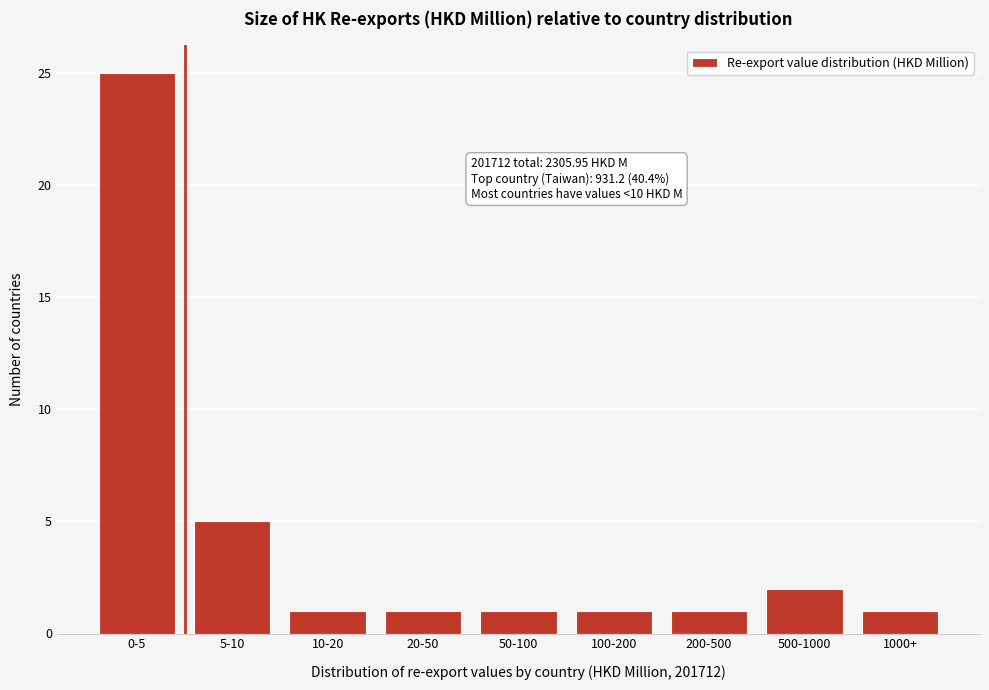

Reading left to right, transcribe all the data shown in this chart.

0-5=25	5-10=5	10-20=1	20-50=1	50-100=1	100-200=1	200-500=1	500-1000=2	1000+=1